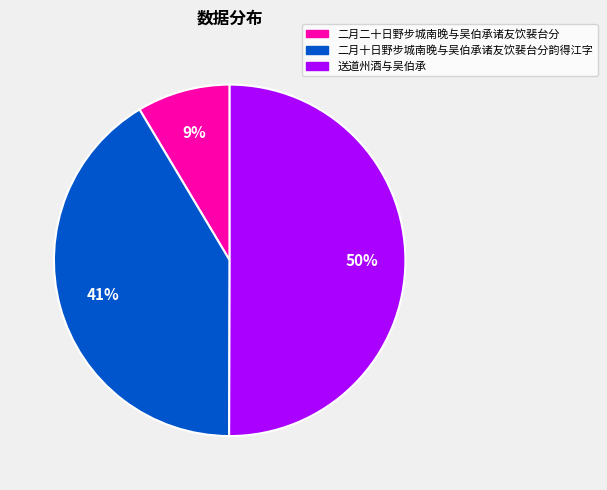

Which has a higher value, 二月二十日野步城南晚与吴伯承诸友饮裴台分 or 送道州酒与吴伯承?

送道州酒与吴伯承